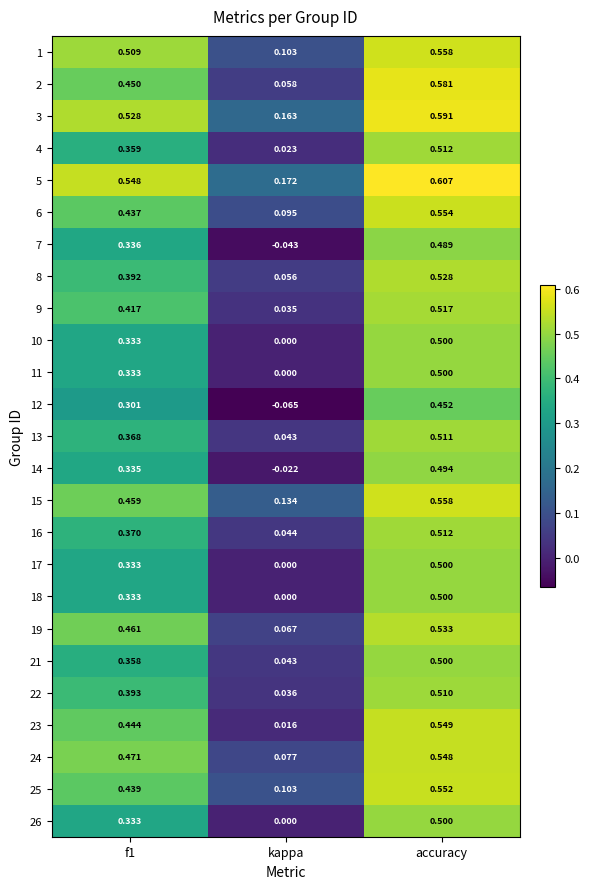

At which label is 18 closest to 0?

kappa